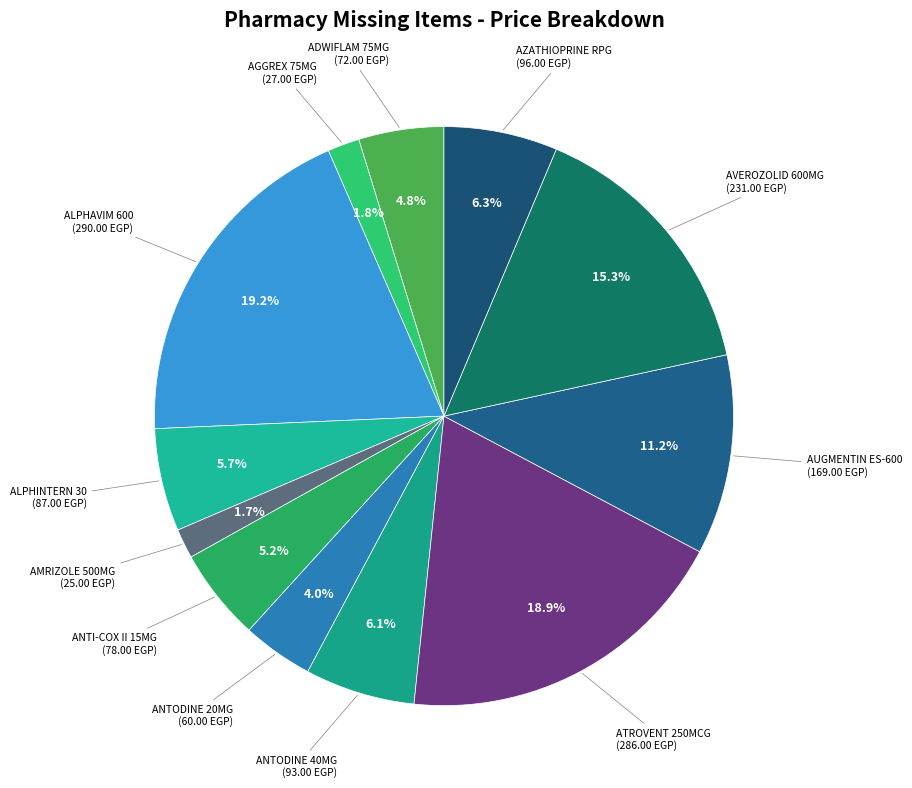

Rank the categories by value from highest to lowest.

ALPHAVIM 600, ATROVENT 250MCG, AVEROZOLID 600MG, AUGMENTIN ES-600, AZATHIOPRINE RPG, ANTODINE 40MG, ALPHINTERN 30, ANTI-COX II 15MG, ADWIFLAM 75MG, ANTODINE 20MG, AGGREX 75MG, AMRIZOLE 500MG